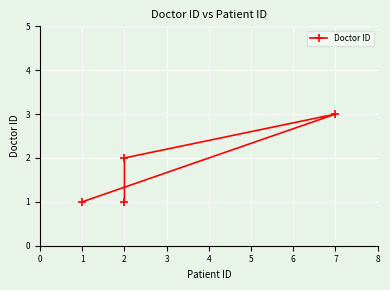

What is the ratio of the value at 7 to the value at 2?

1.5